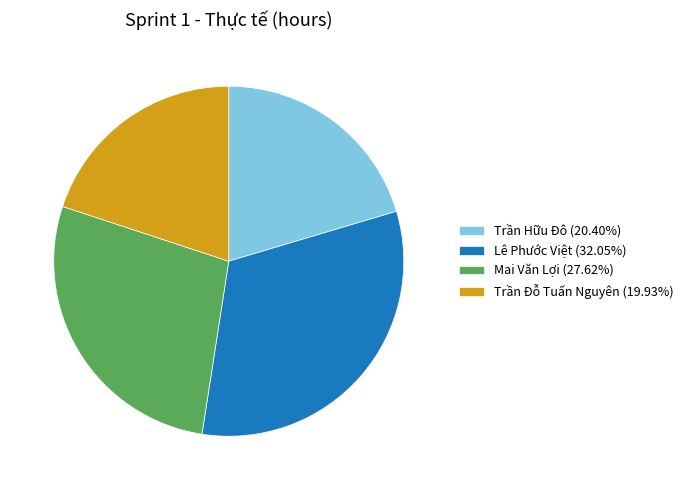

Does any single category account for the majority?

No